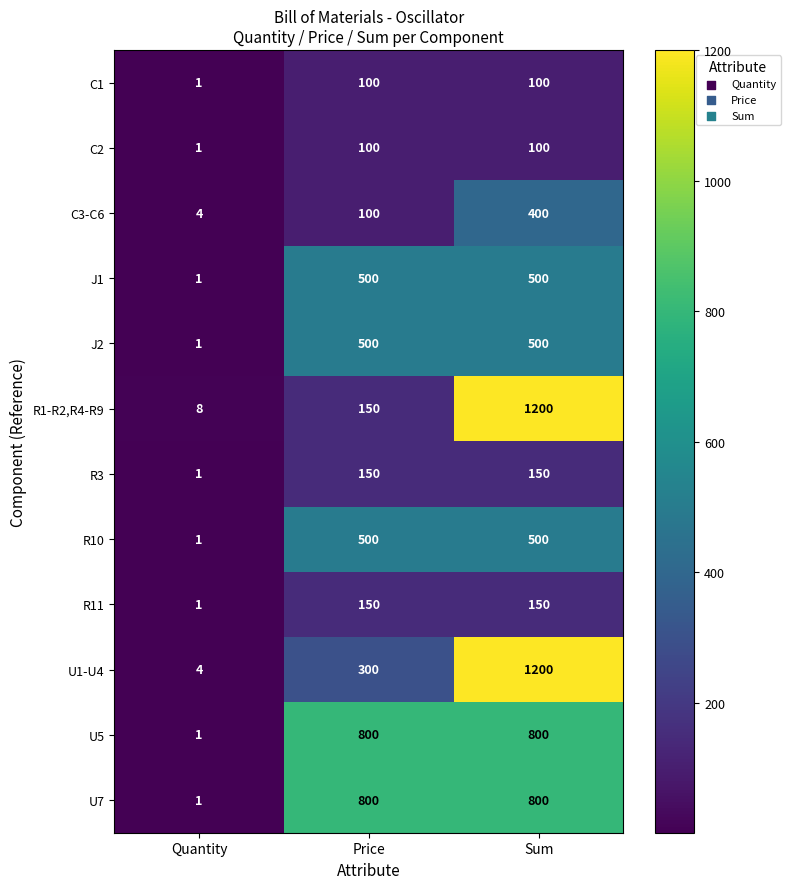

How many series are shown in this chart?

12